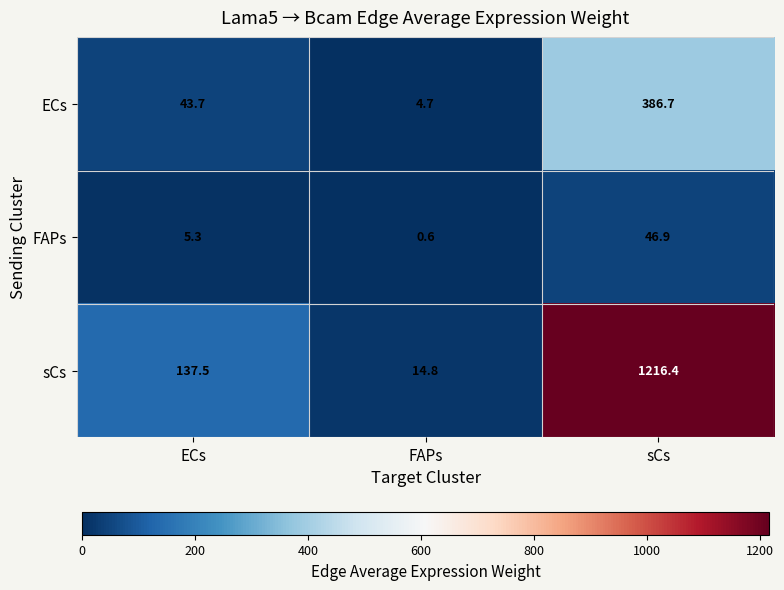

Is it true that FAPs equals 15.6 at sCs?

False